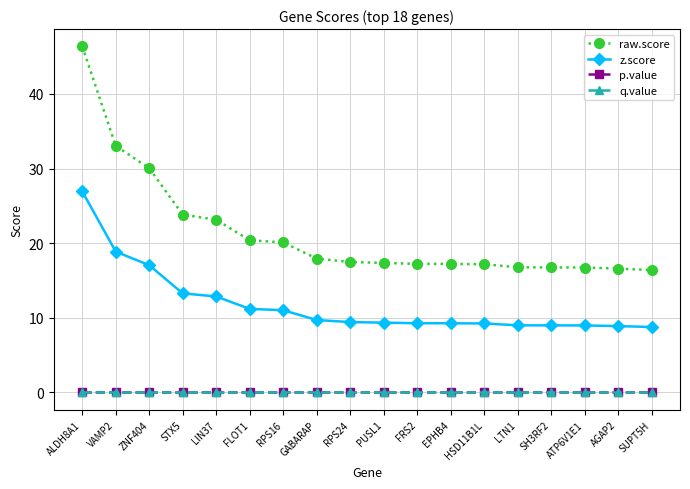

True or false: raw.score and p.value cross at least once.

False